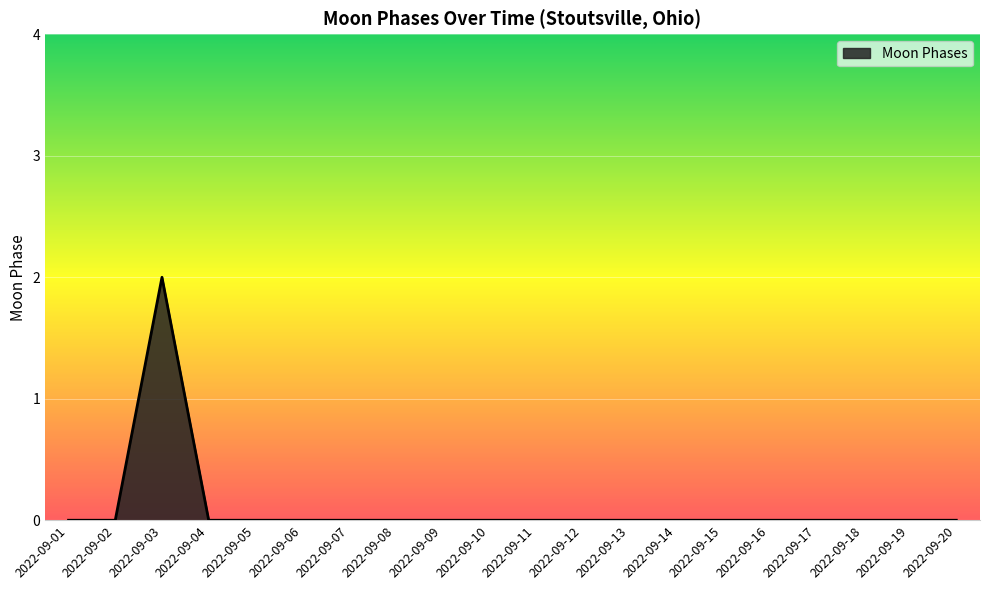

Which category has the highest value across all series?

2022-09-03